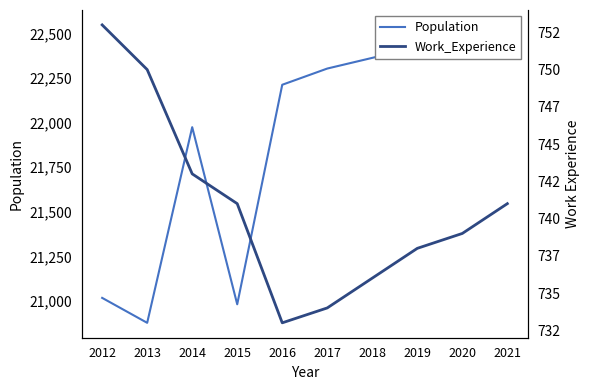

Reading left to right, list all the values displayed in this chart.

Population: 2012=21017	2013=20877	2014=21975	2015=20981	2016=22213	2017=22304	2018=22364	2019=22425	2020=22487	2021=22549
Work_Experience: 2012=753	2013=750	2014=743	2015=741	2016=733	2017=734	2018=736	2019=738	2020=739	2021=741